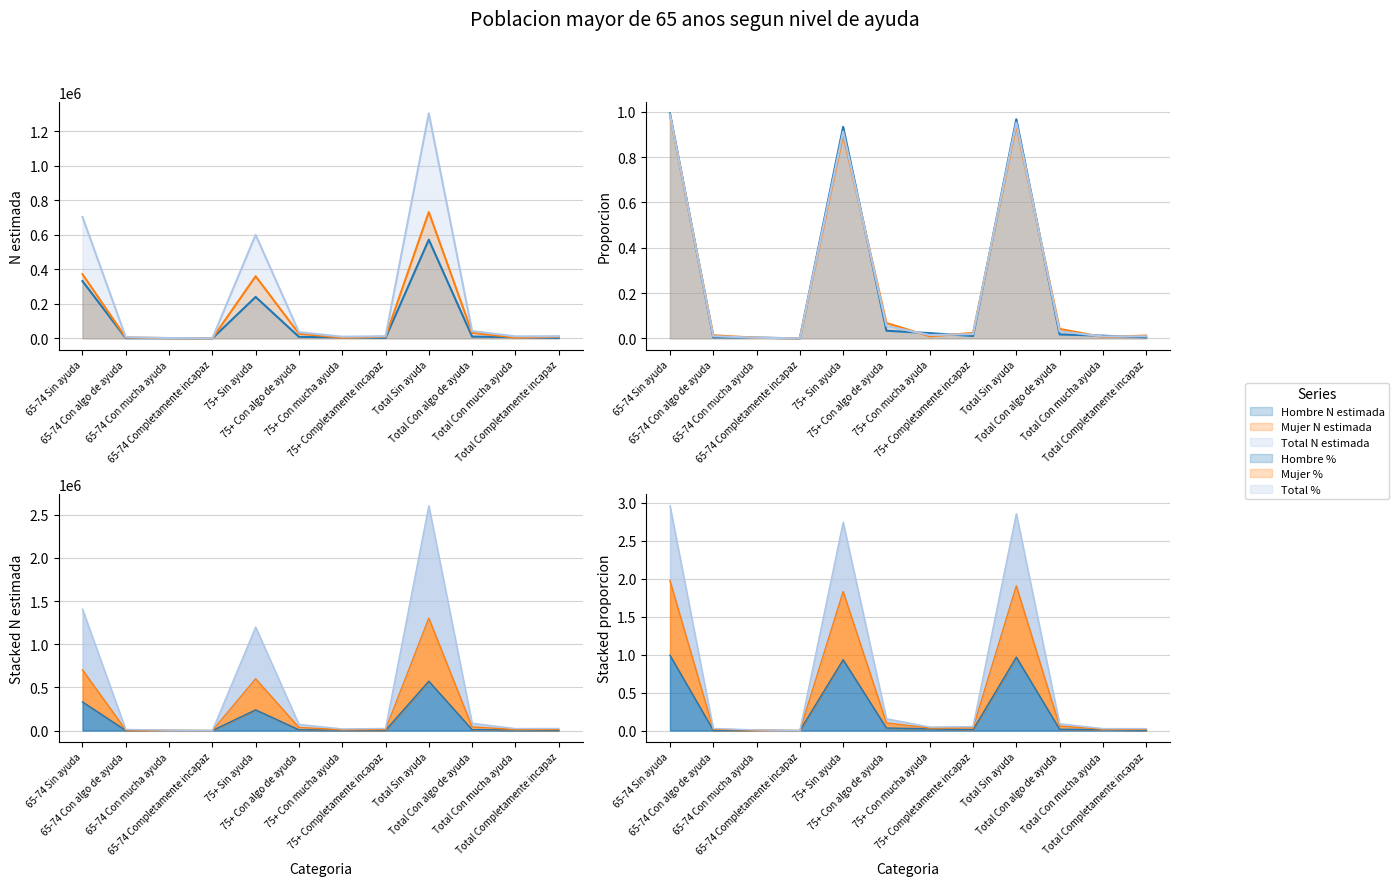

Count the number of categories in the chart.

12